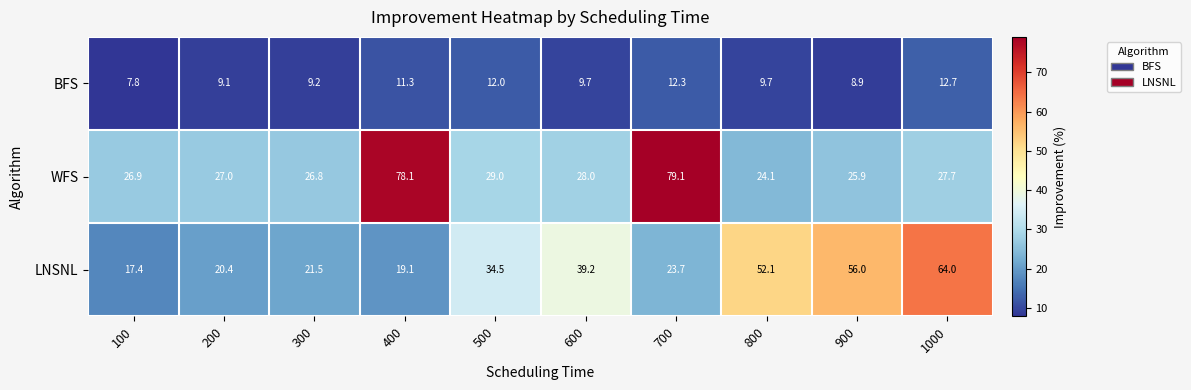

List the series in order of their peak value, lowest first.

BFS, LNSNL, WFS